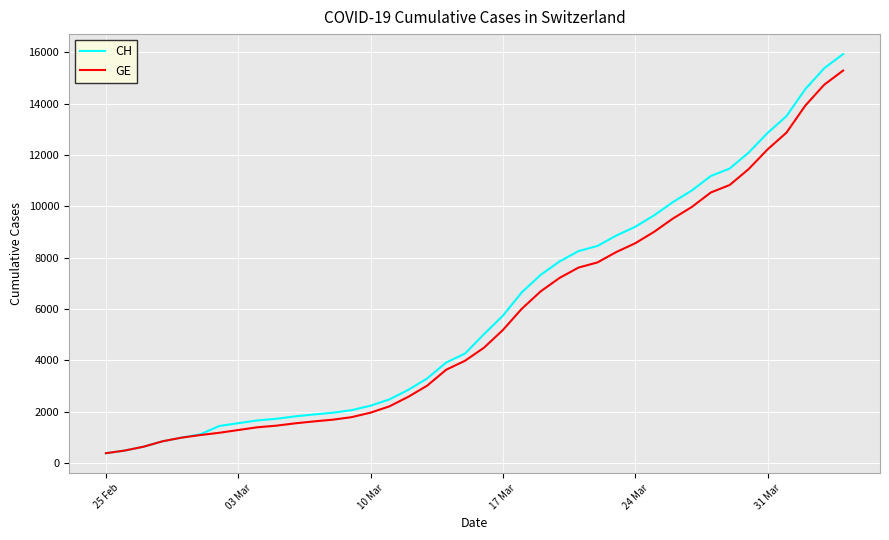

Which series has the widest spread of values?

CH